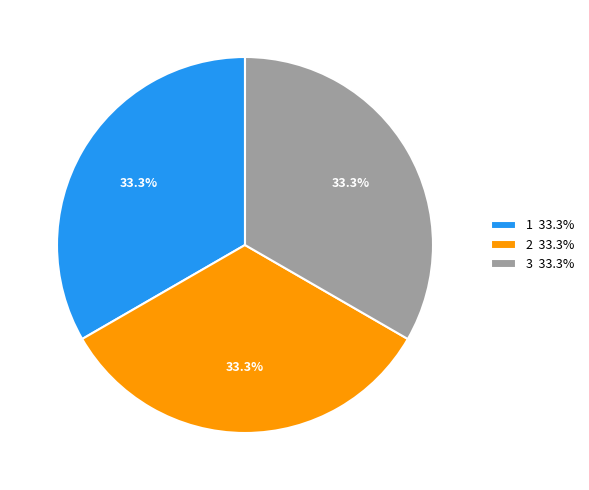

Combined, do 3 and 2 account for over 50%?

Yes